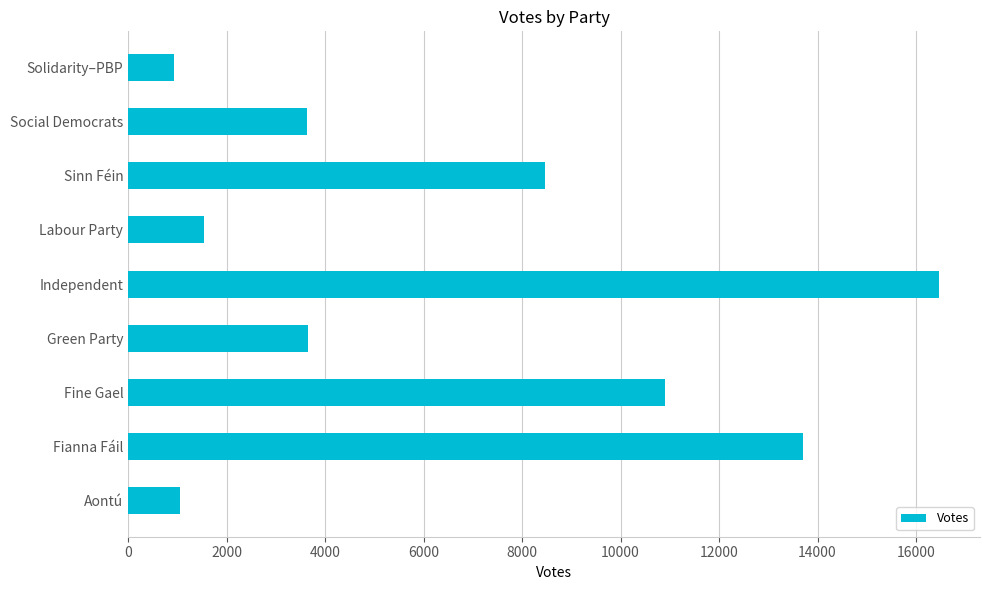

True or false: the data shows 485 at Labour Party.

False